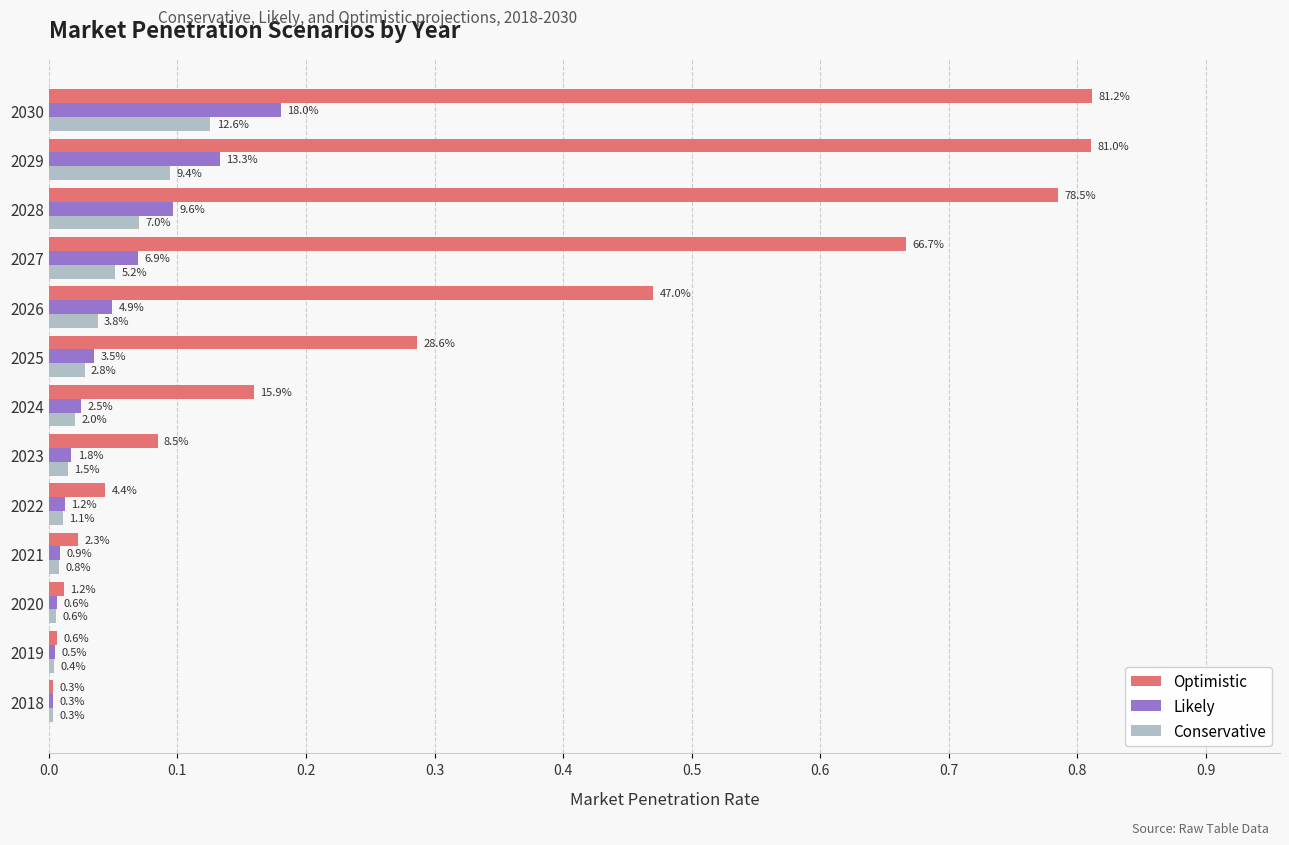

Reading right to left, transcribe all the data shown in this chart.

Optimistic: 0.8	0.8	0.8	0.7	0.5	0.3	0.2	0.1	0.0	0.0	0.0	0.0	0.0
Likely: 0.2	0.1	0.1	0.1	0.0	0.0	0.0	0.0	0.0	0.0	0.0	0.0	0.0
Conservative: 0.1	0.1	0.1	0.1	0.0	0.0	0.0	0.0	0.0	0.0	0.0	0.0	0.0